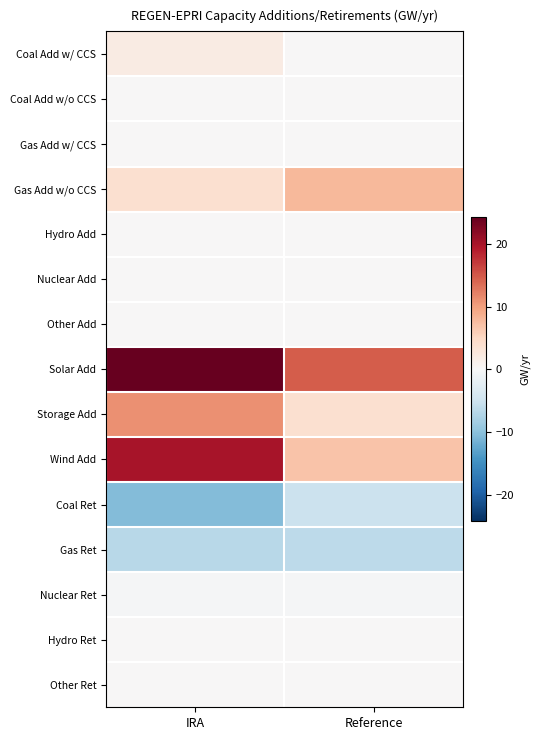

What is the total value across all series at IRA?

43.9